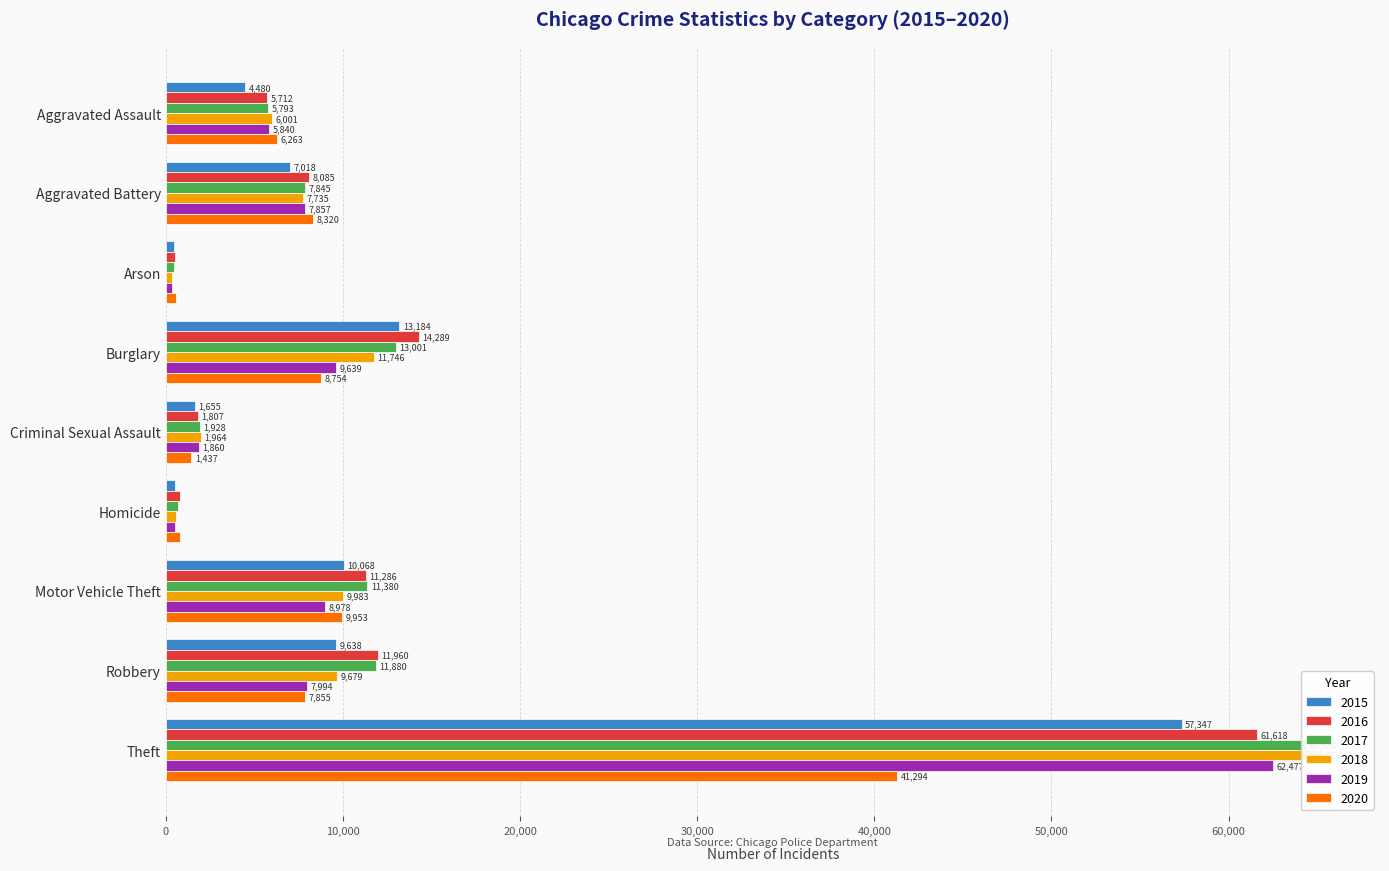

How many bars are there in total?

54